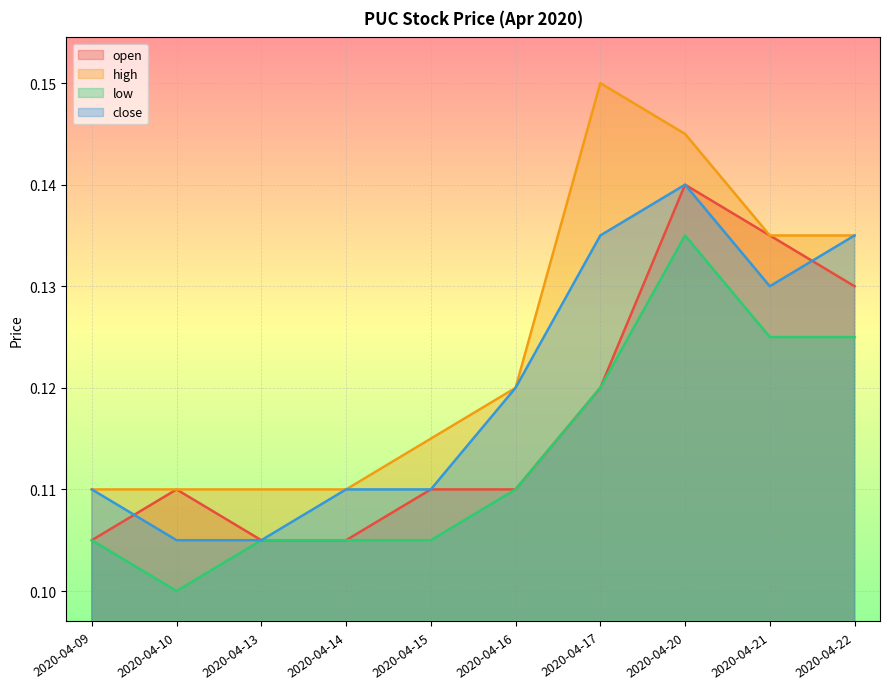

What is the value of the low point at the 8th from the left?

0.1